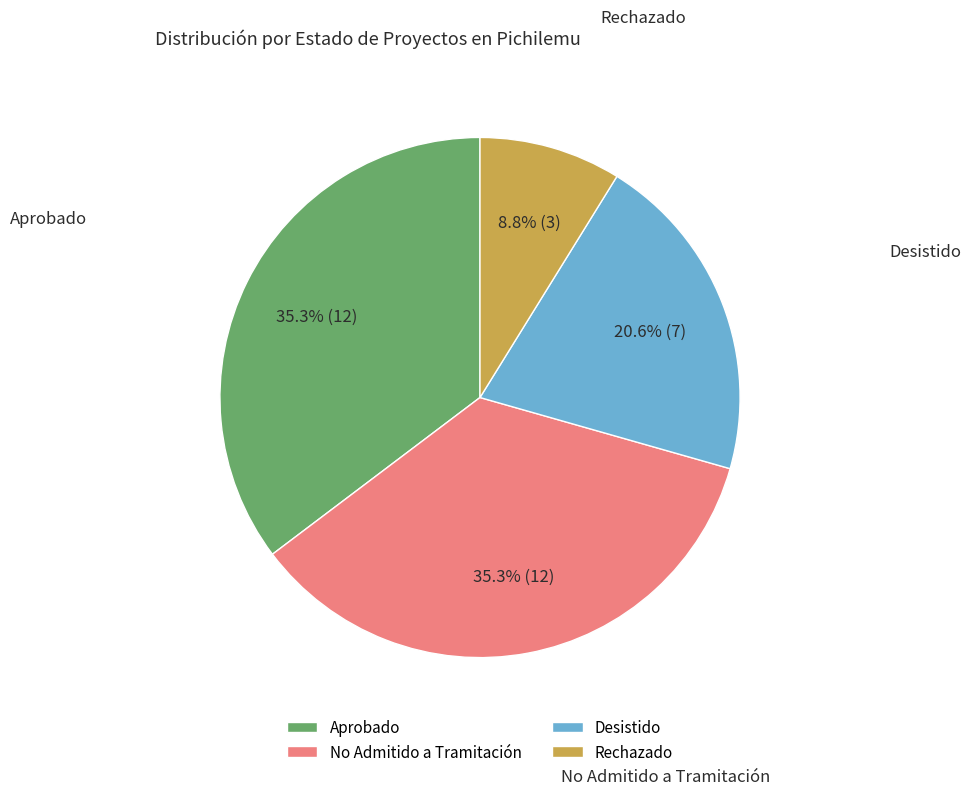

Does any single category account for the majority?

No